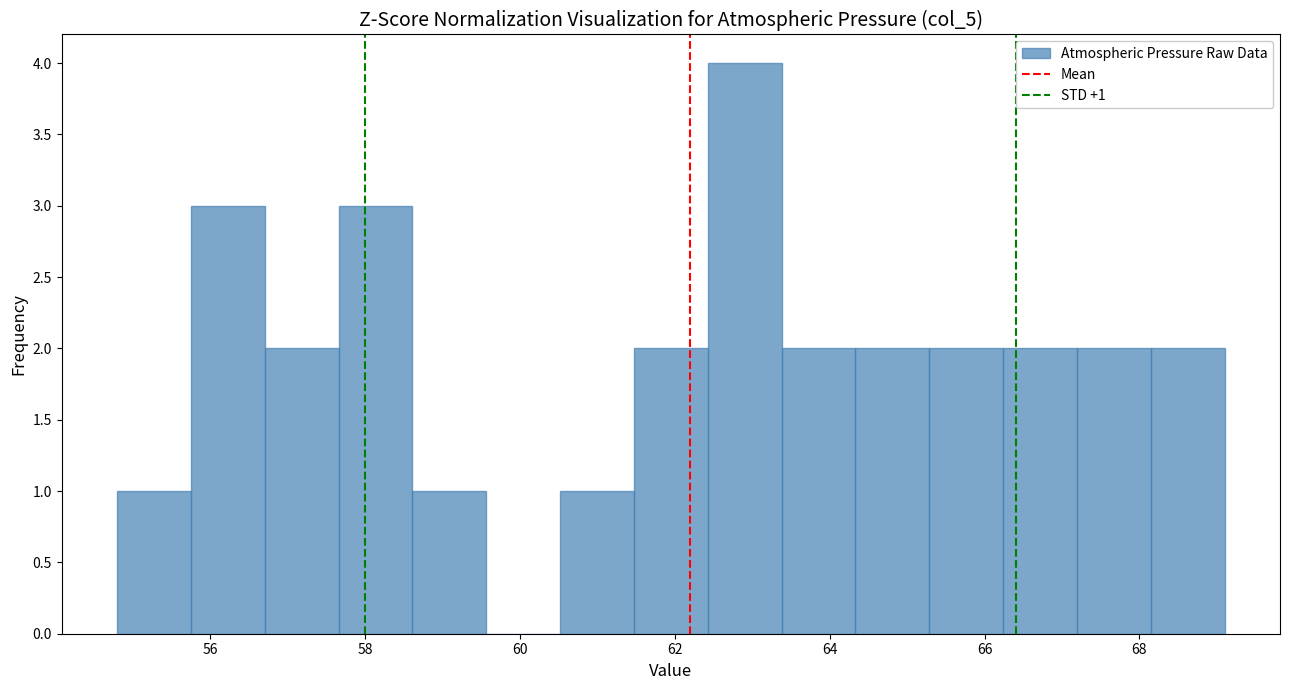

Over which range of the x-axis is the bar tallest?

62.4 to 63.4